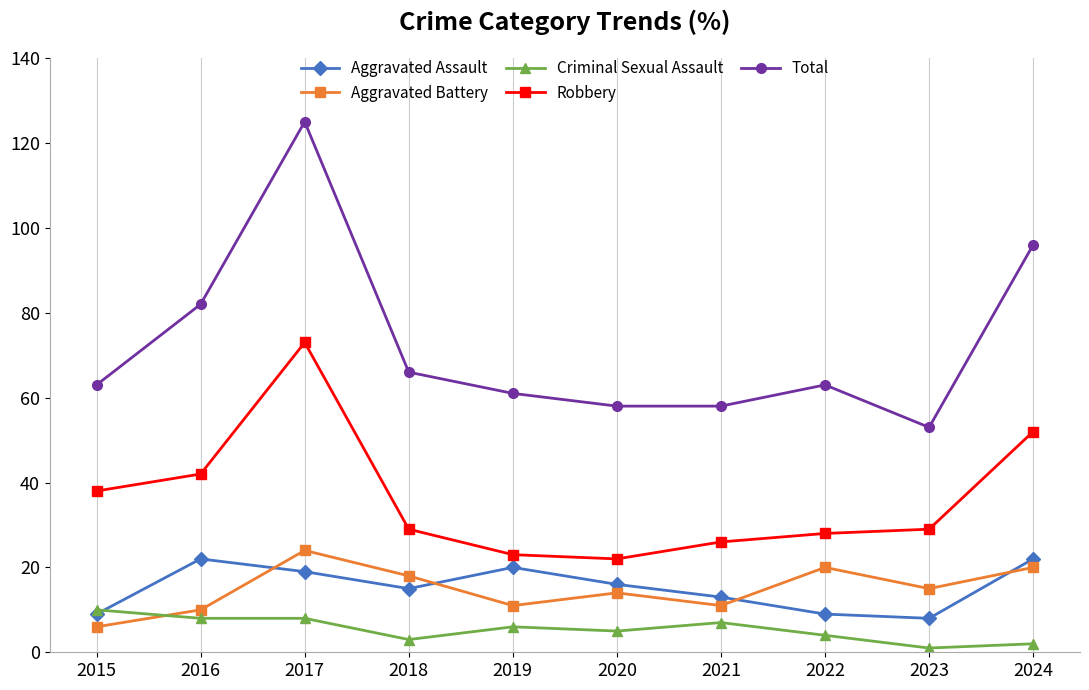

What is the value of the Aggravated Assault point at the 4th from the left?

15